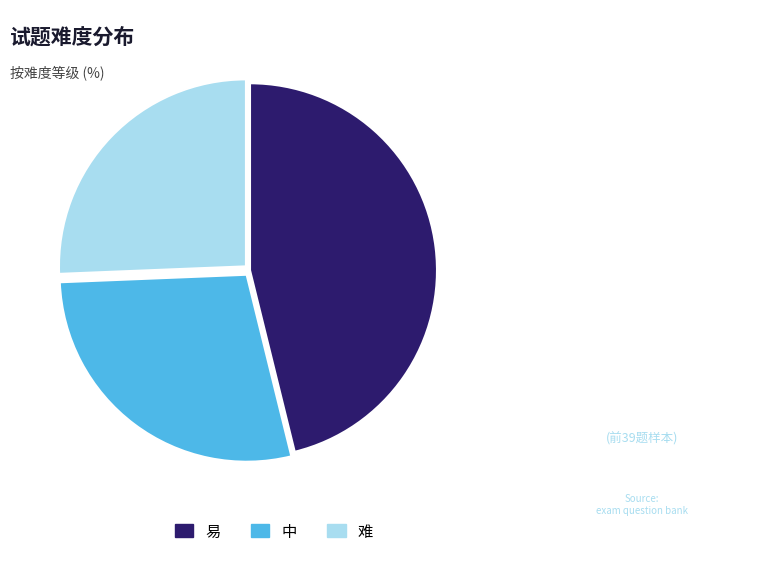

Is there any slice that represents more than half of the pie?

No